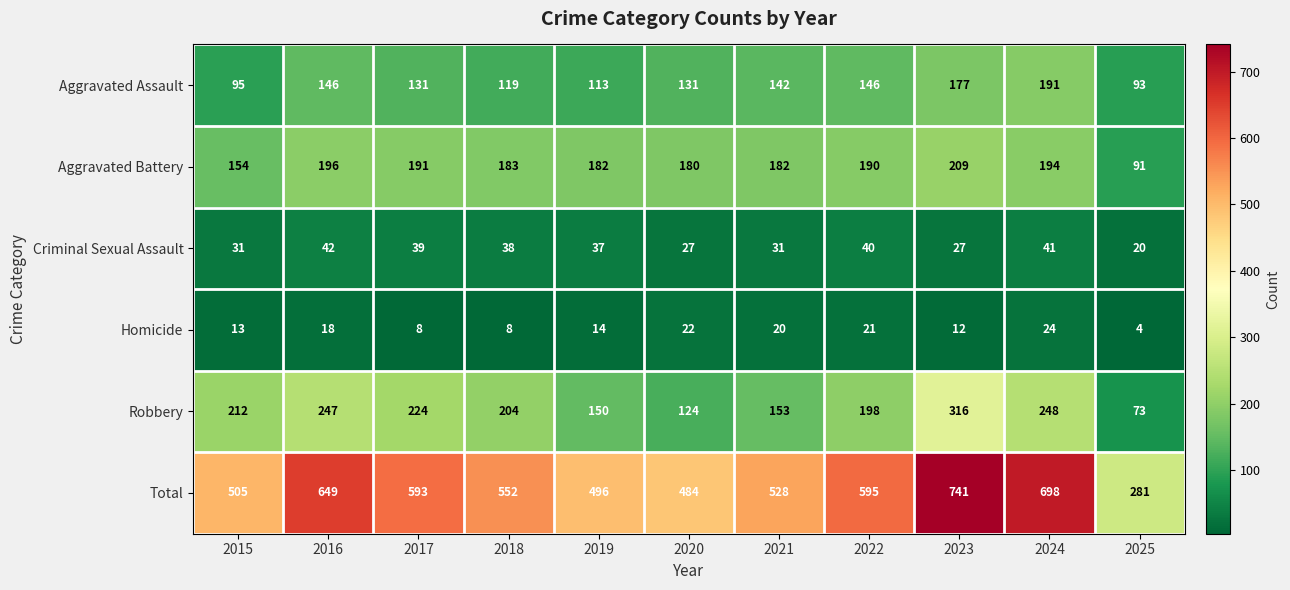

Which category has the highest value across all series?

2023